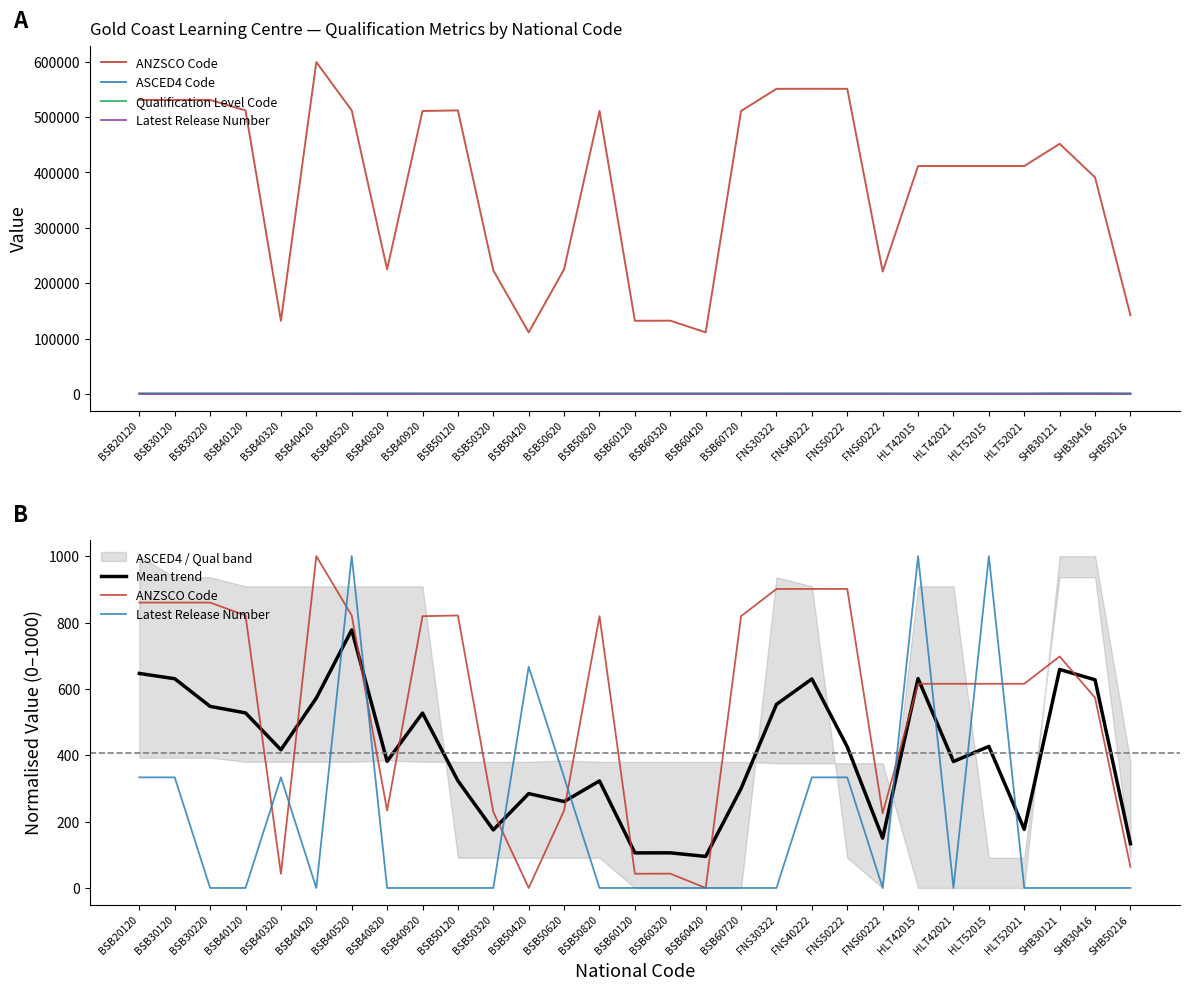

Which category has the lowest value in the Latest Release Number series?

BSB30220